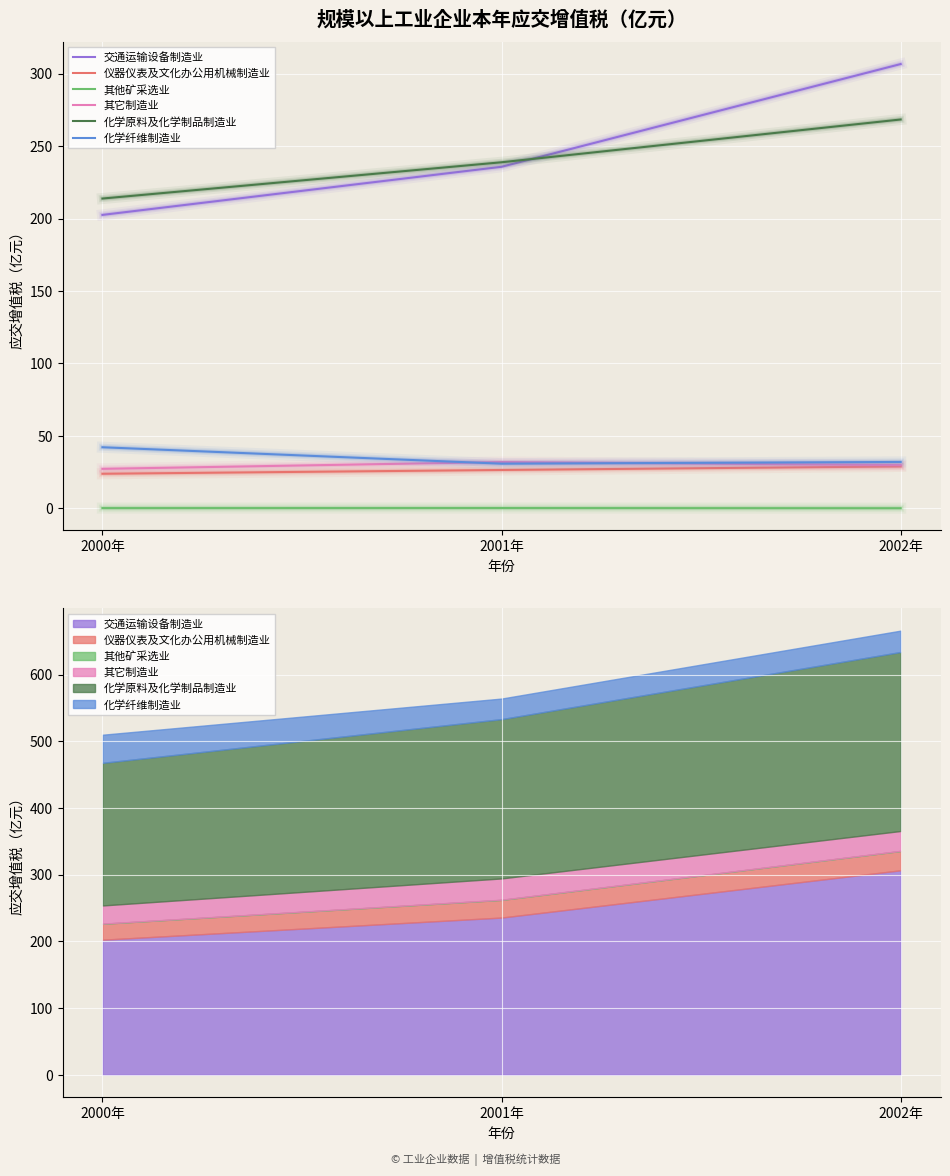

What are all the series names shown in the legend?

交通运输设备制造业, 仪器仪表及文化办公用机械制造业, 其他矿采选业, 其它制造业, 化学原料及化学制品制造业, 化学纤维制造业